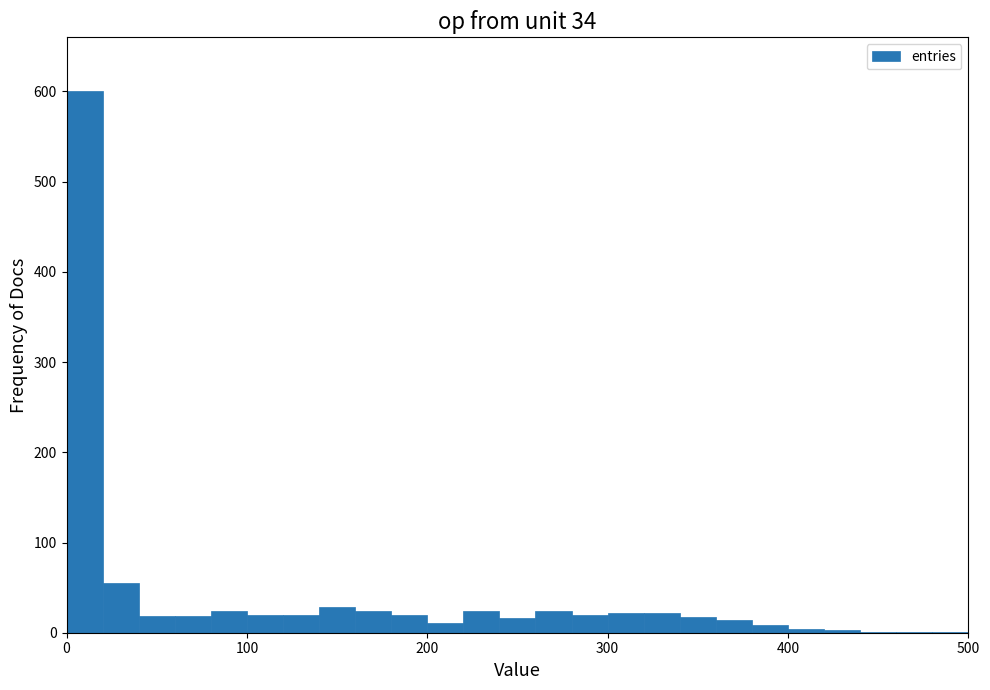

Around what value on the x-axis is the tallest bar? Give the approximate position of its centre, as read against the axis.

10